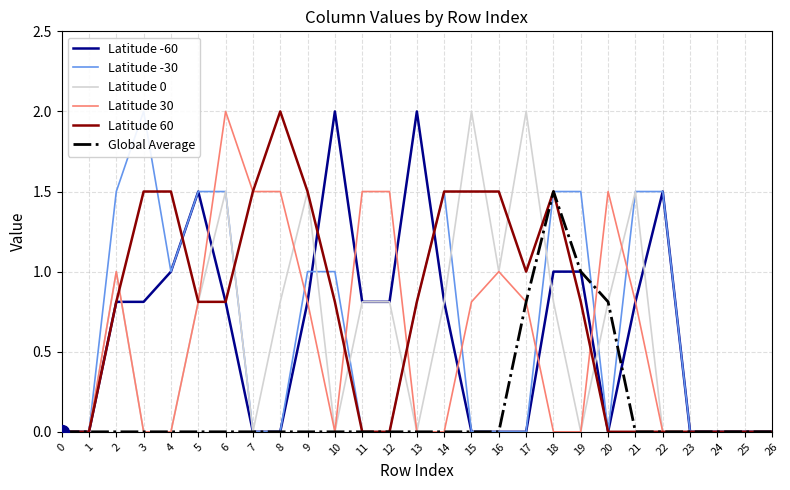

List the labels in order of Latitude -60 value, smallest first.

0, 1, 7, 8, 15, 16, 17, 20, 23, 24, 25, 26, 2, 3, 6, 9, 11, 12, 14, 21, 4, 18, 19, 5, 22, 10, 13